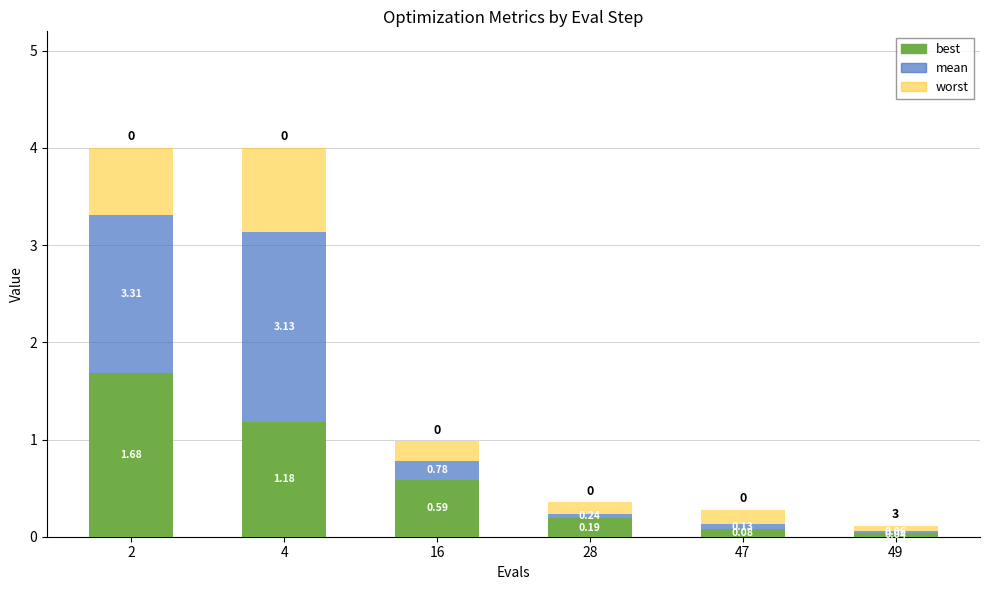

Does the chart contain stacked bars?

Yes